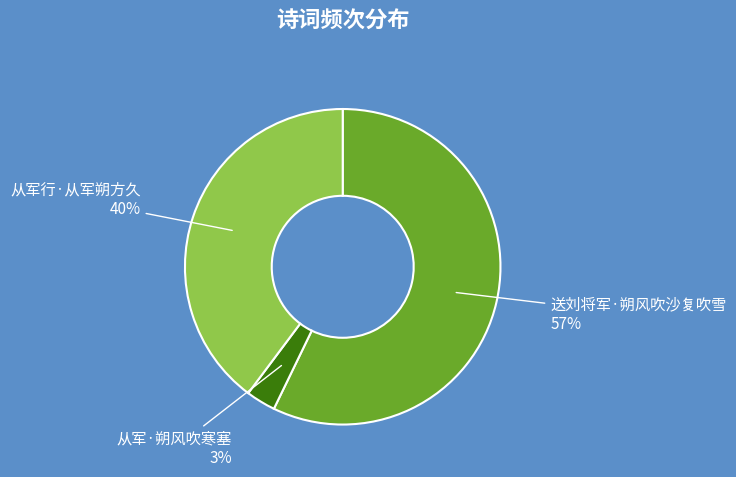

Is there a majority slice in this chart?

Yes